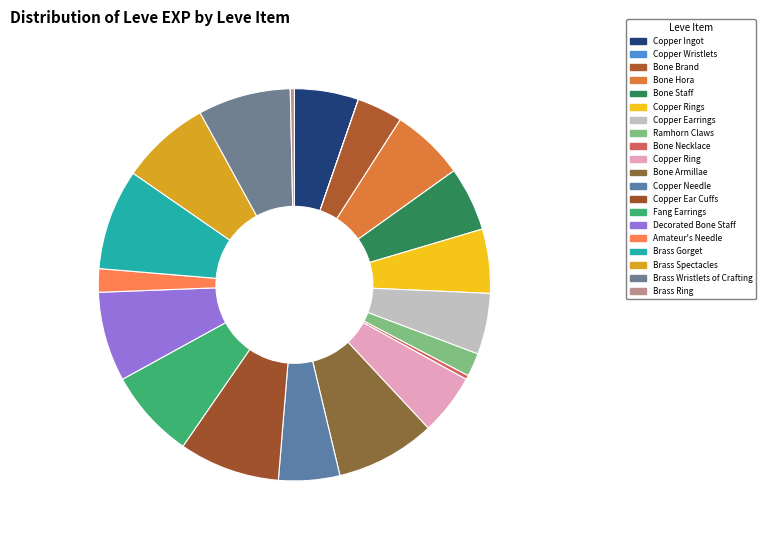

Which has a higher value, Amateur's Needle or Bone Staff?

Bone Staff